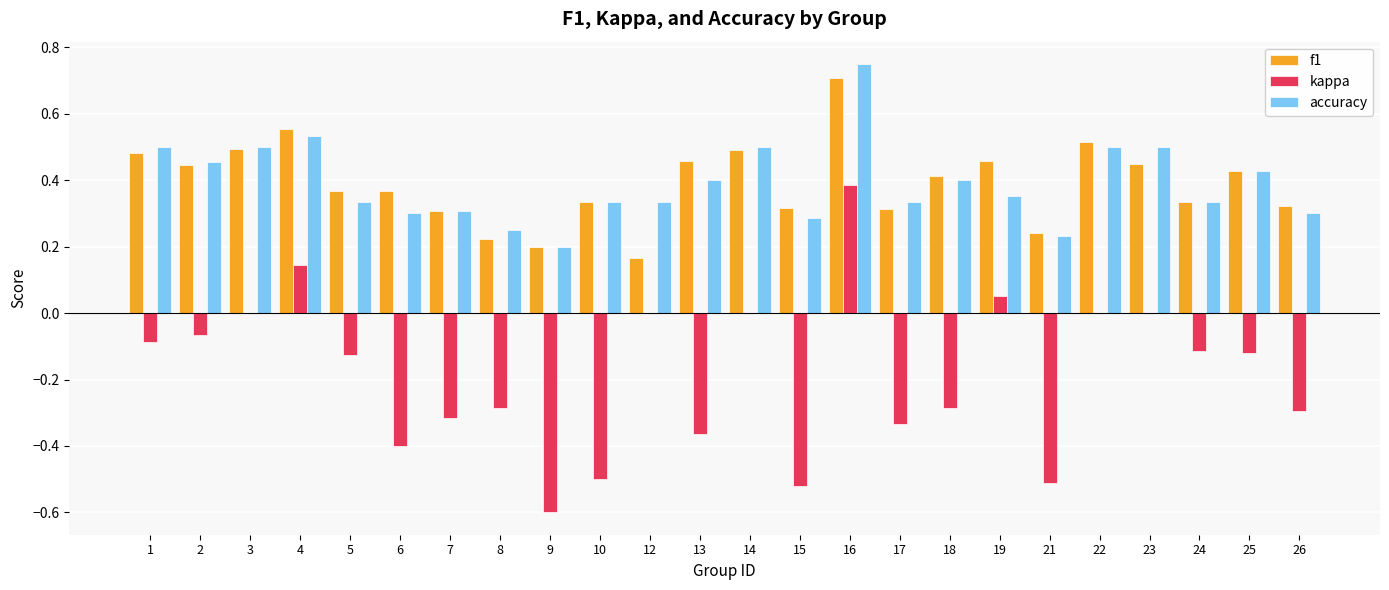

The accuracy series shows 0.1 at 23. True or false?

False